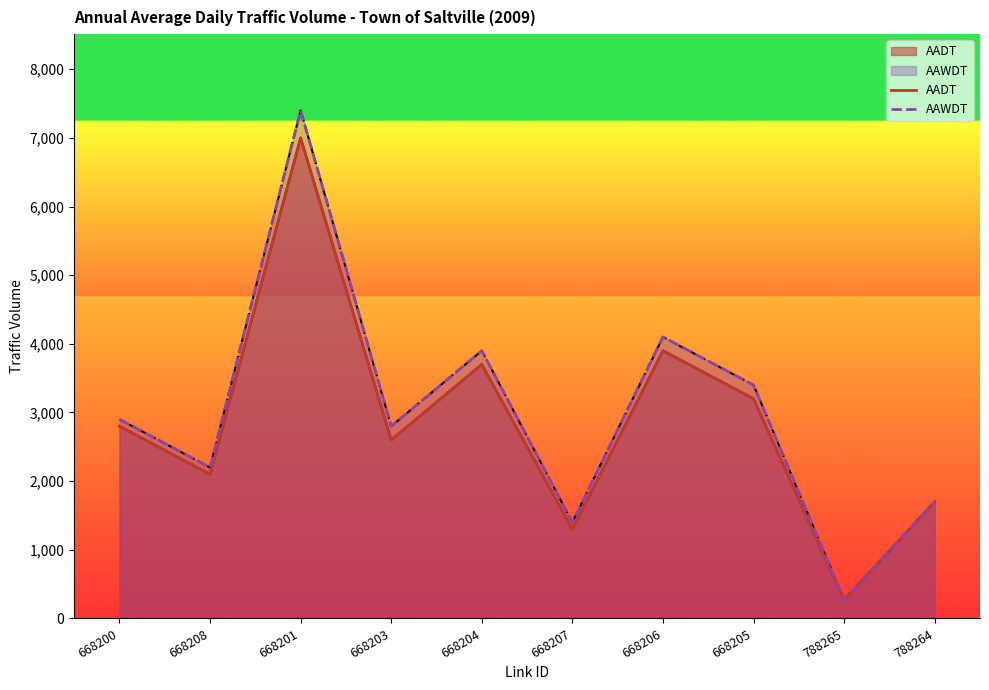

What is the lowest value of the AADT series?

270